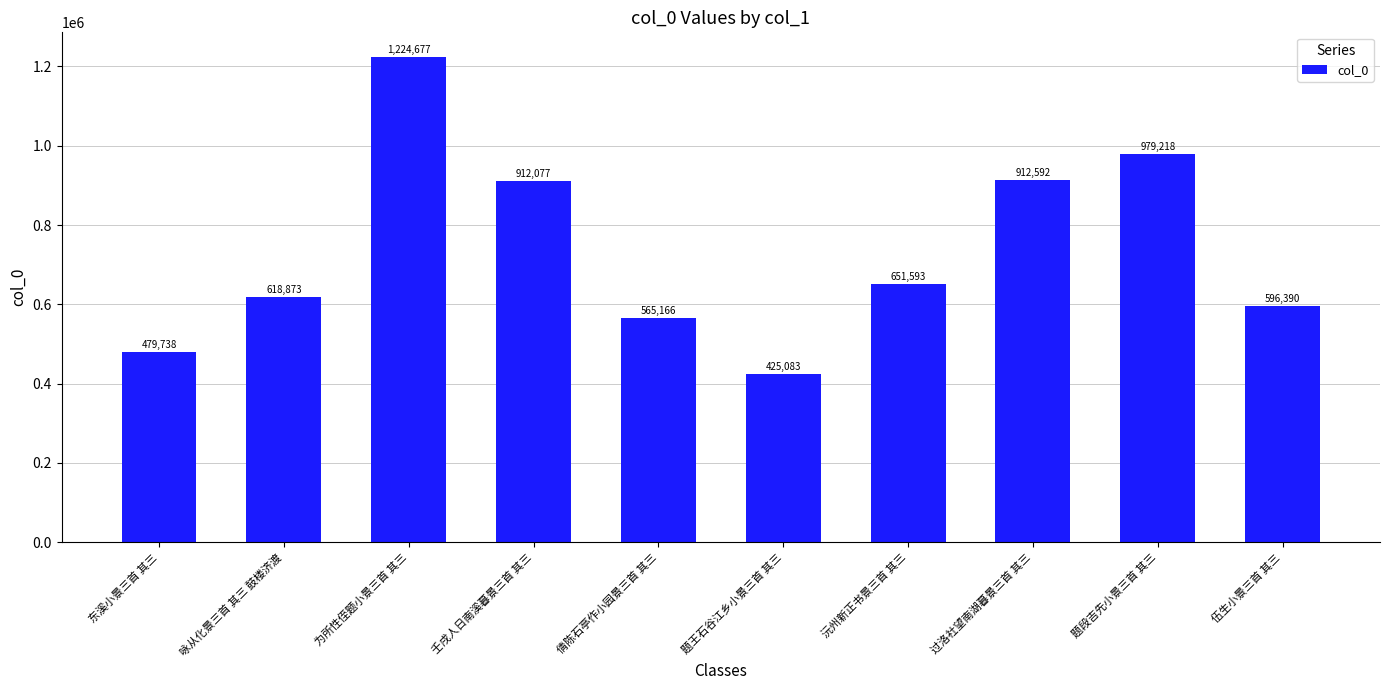

Reading left to right, transcribe all the data shown in this chart.

479738	618873	1224677	912077	565166	425083	651593	912592	979218	596390